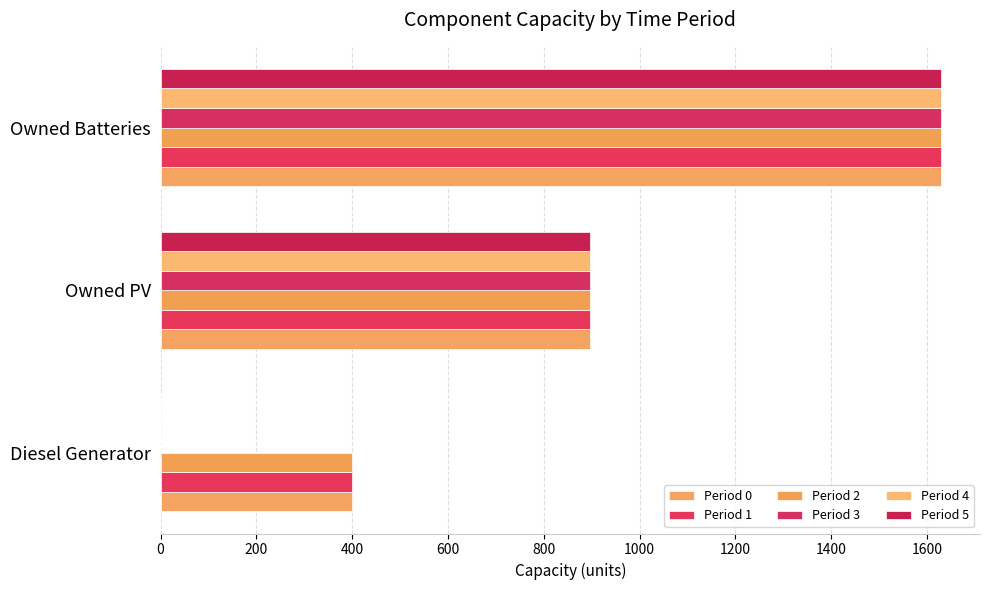

At how many categories does at least one series exceed 1054?

1